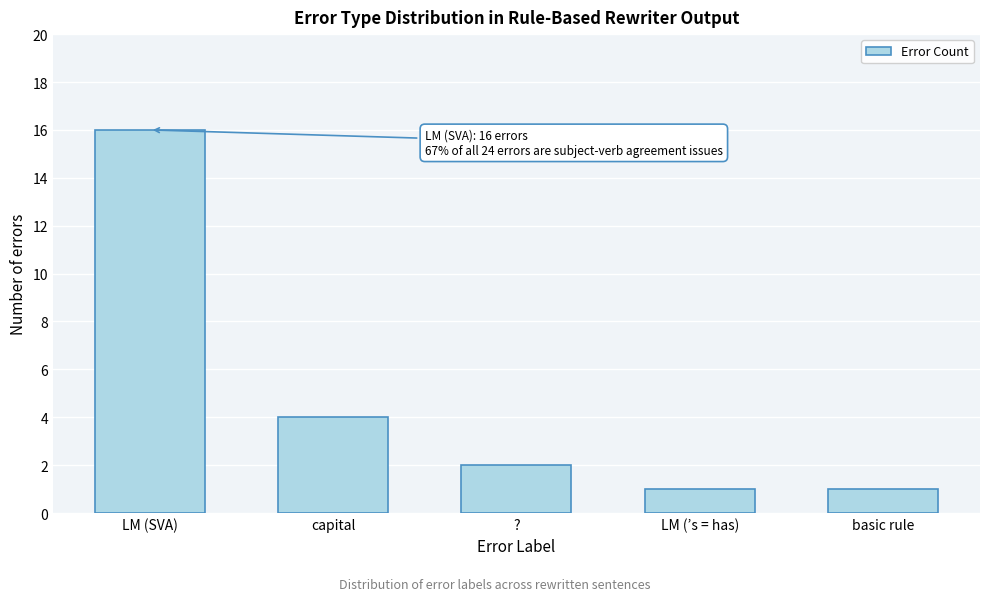

Reading left to right, list all the values displayed in this chart.

LM (SVA)=16	capital=4	?=2	LM (’s = has)=1	basic rule=1